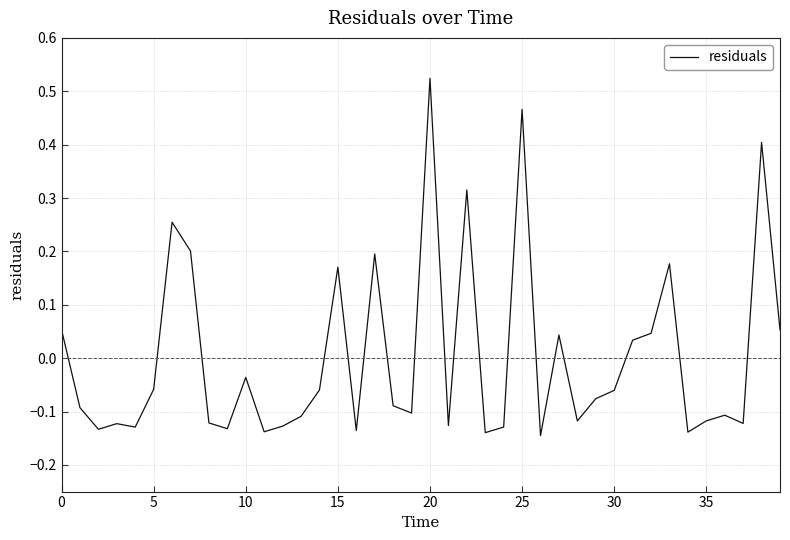

Count the number of data series in this chart.

1